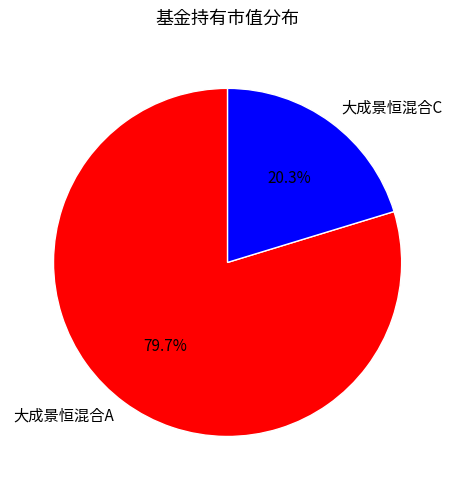

What is the largest slice in the pie chart?

大成景恒混合A